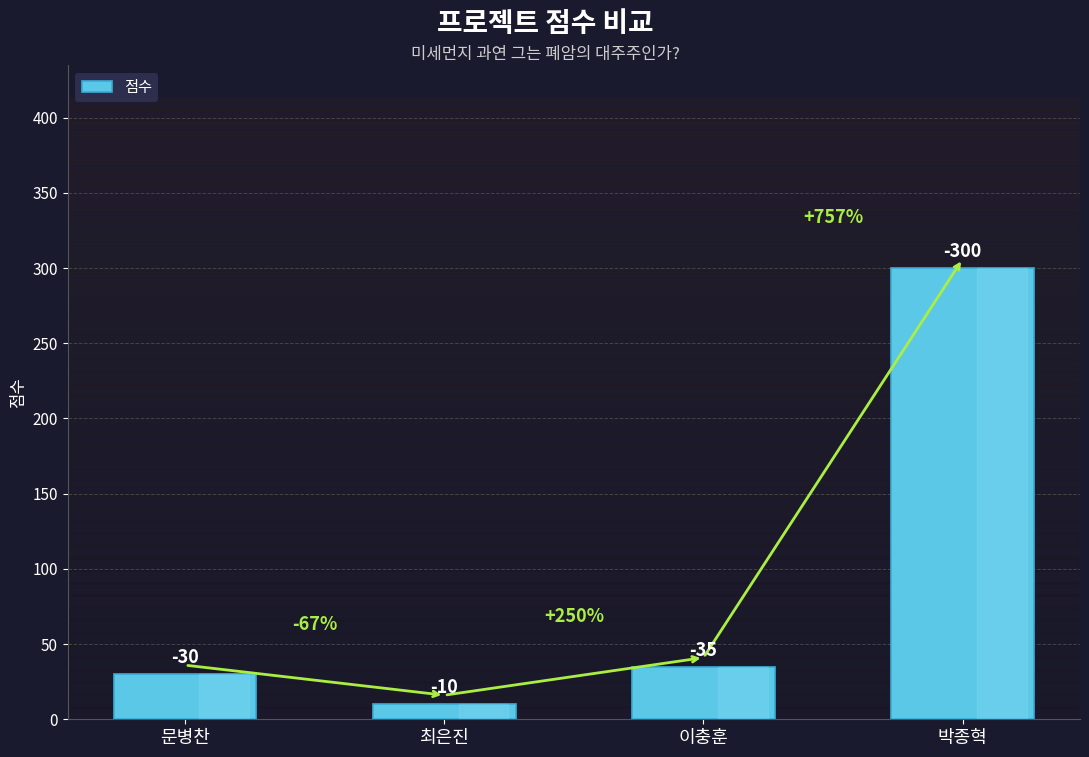

Where does the data first go above 35?

박종혁